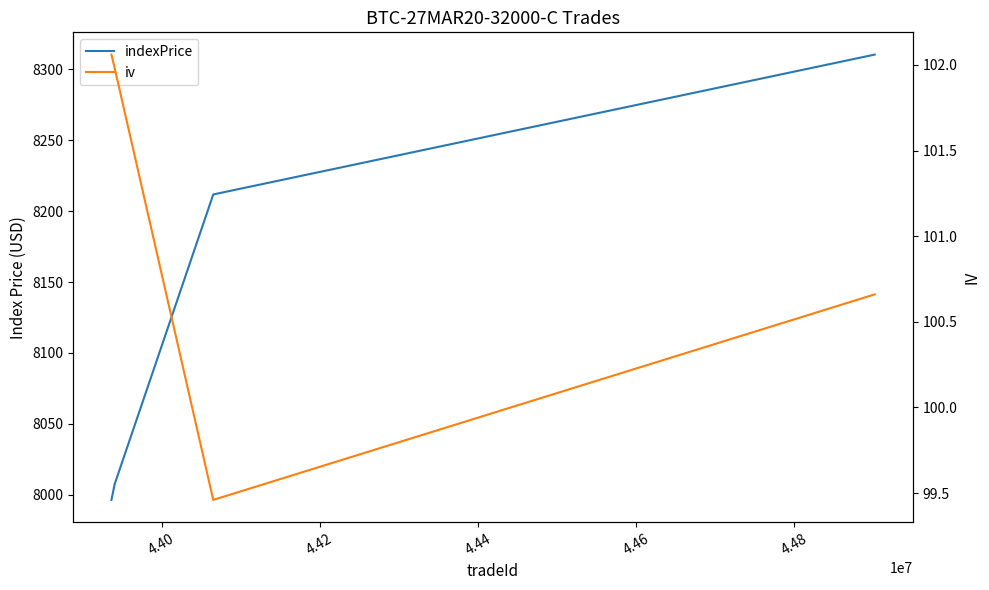

What value does the indexPrice series have at 4.40?

8007.5